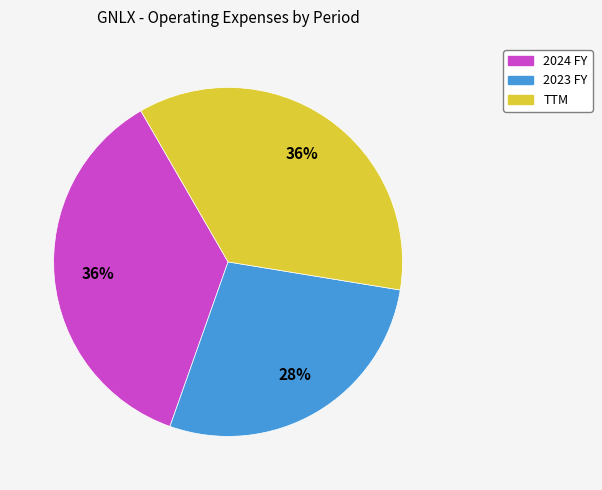

True or false: TTM accounts for 36% of the total.

True